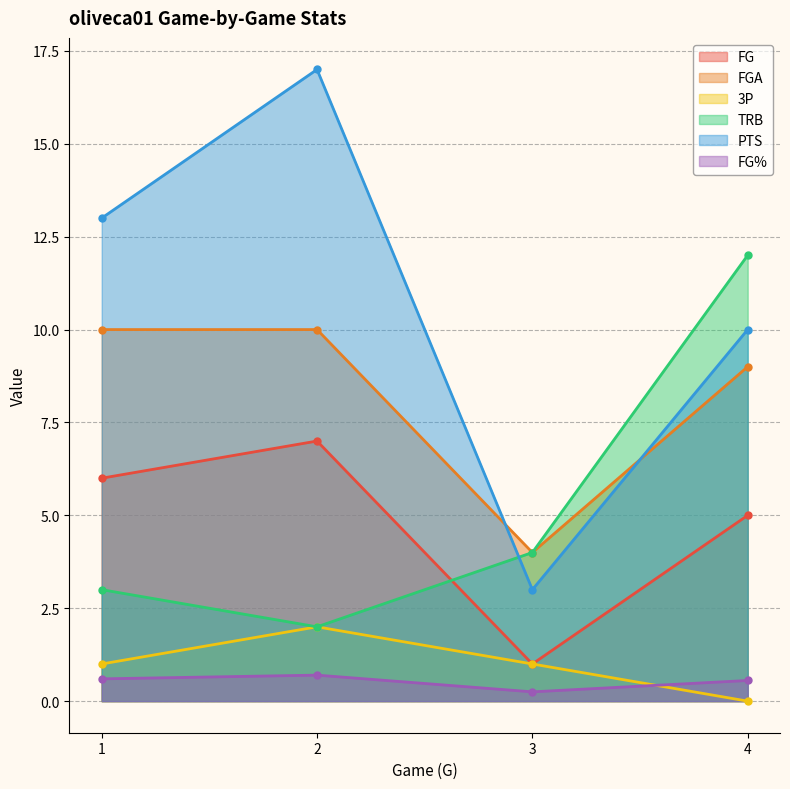

What is the total value across all series at 1?

33.6